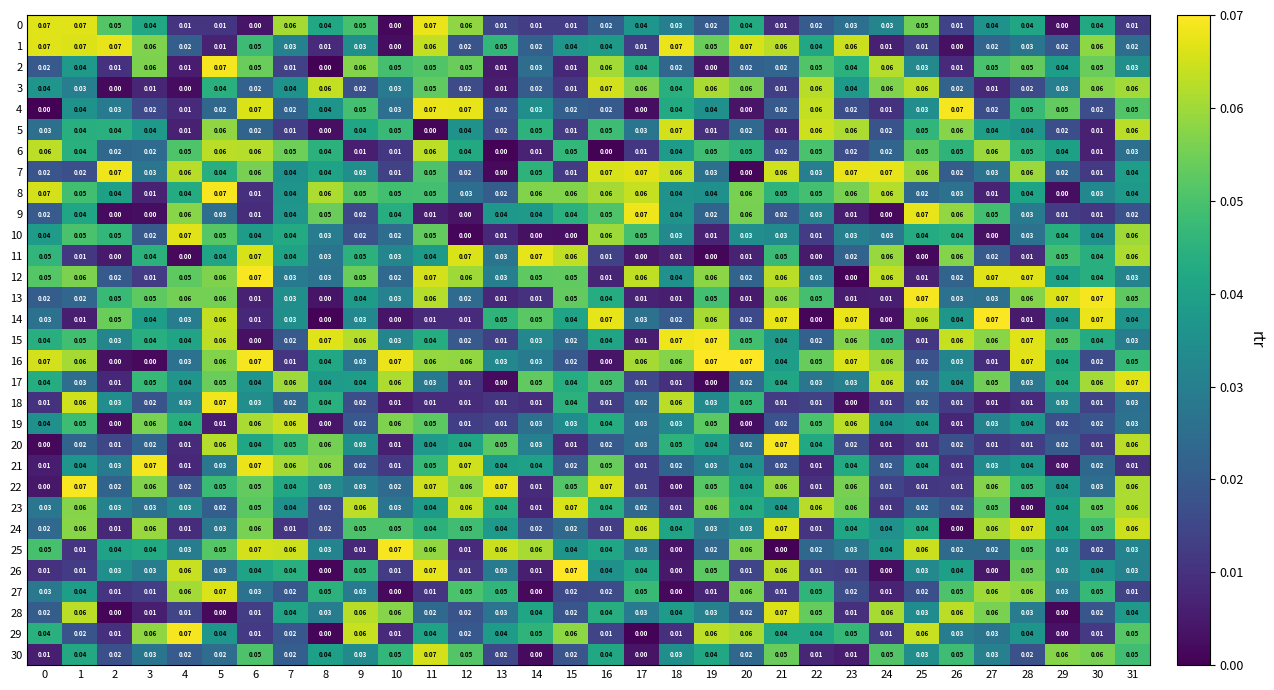

Which series has the widest spread of values?

26